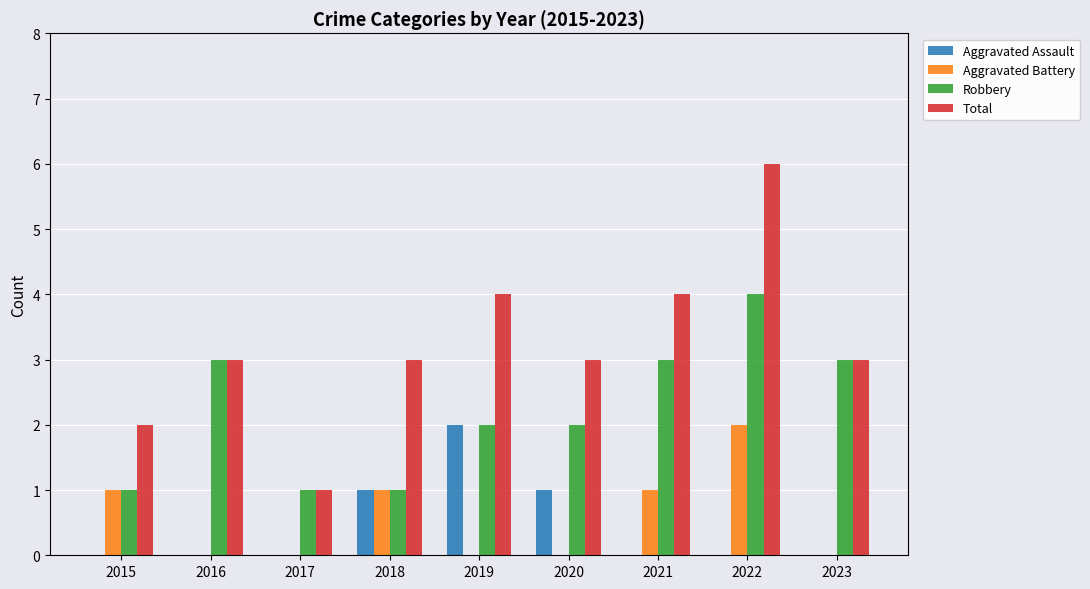

Reading left to right, transcribe all the data shown in this chart.

Aggravated Assault: 0	0	0	1	2	1	0	0	0
Aggravated Battery: 1	0	0	1	0	0	1	2	0
Robbery: 1	3	1	1	2	2	3	4	3
Total: 2	3	1	3	4	3	4	6	3